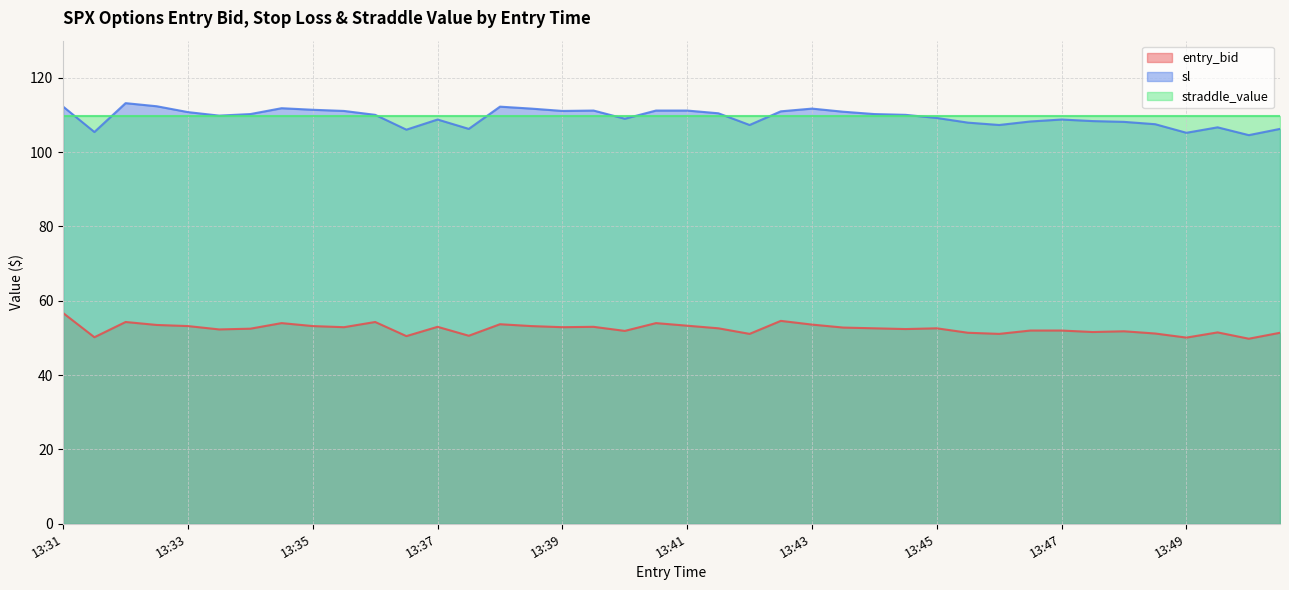

The straddle_value series shows 40.6 at 13:45. True or false?

False